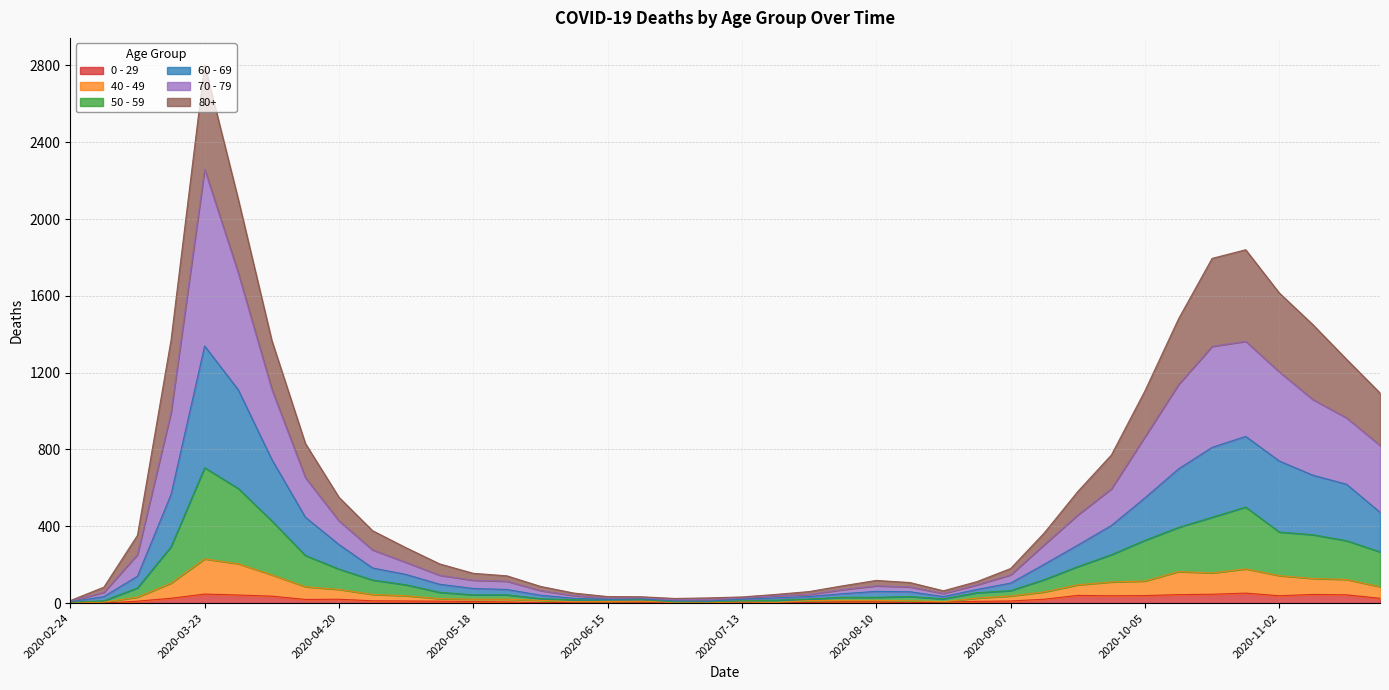

Does the chart have visible grid lines?

Yes